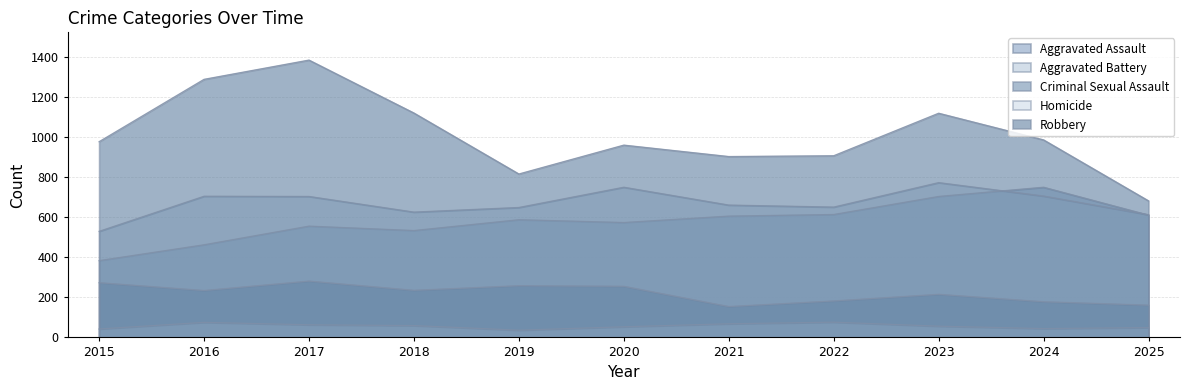

The Criminal Sexual Assault series shows 82 at 2016. True or false?

False